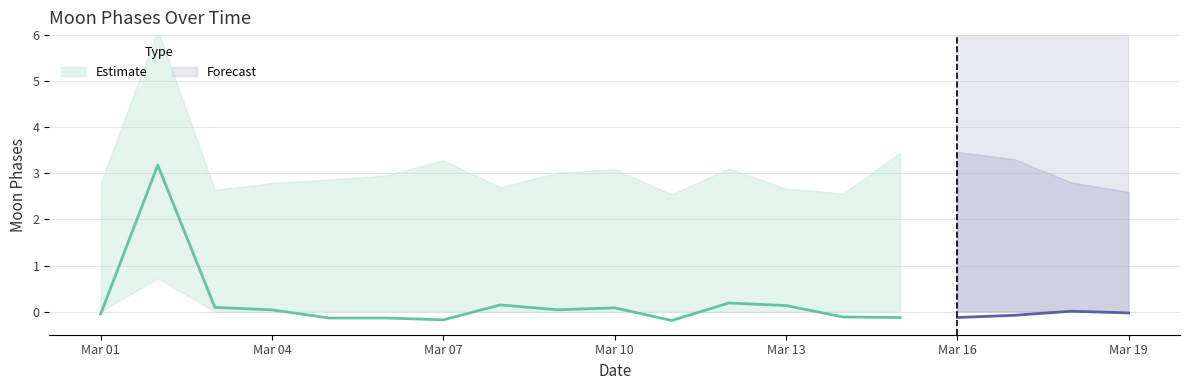

Does the chart display data point markers on the line(s)?

No